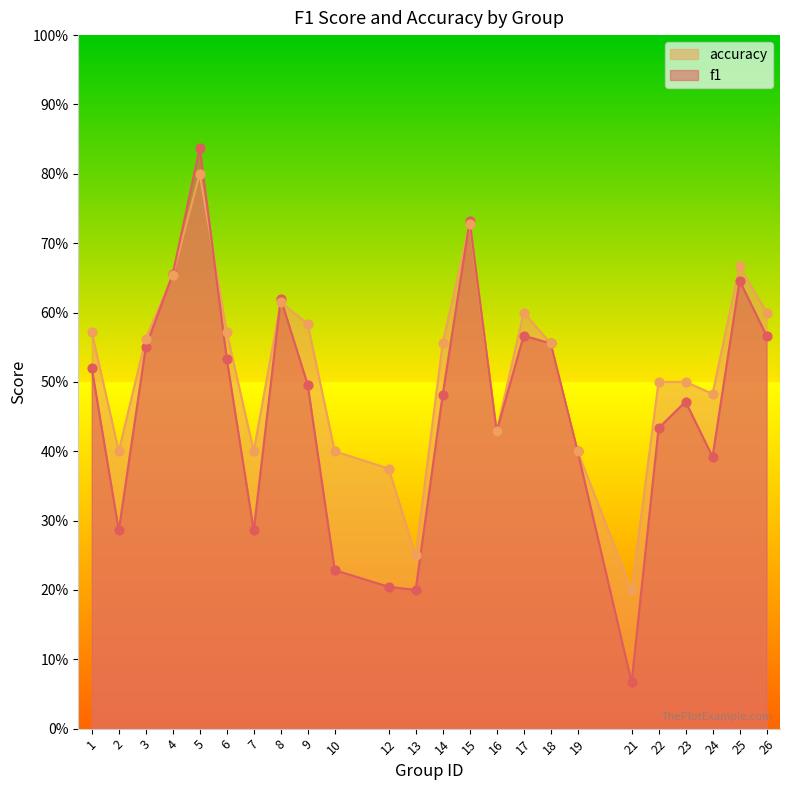

What is the total value across all series at 19?

0.8